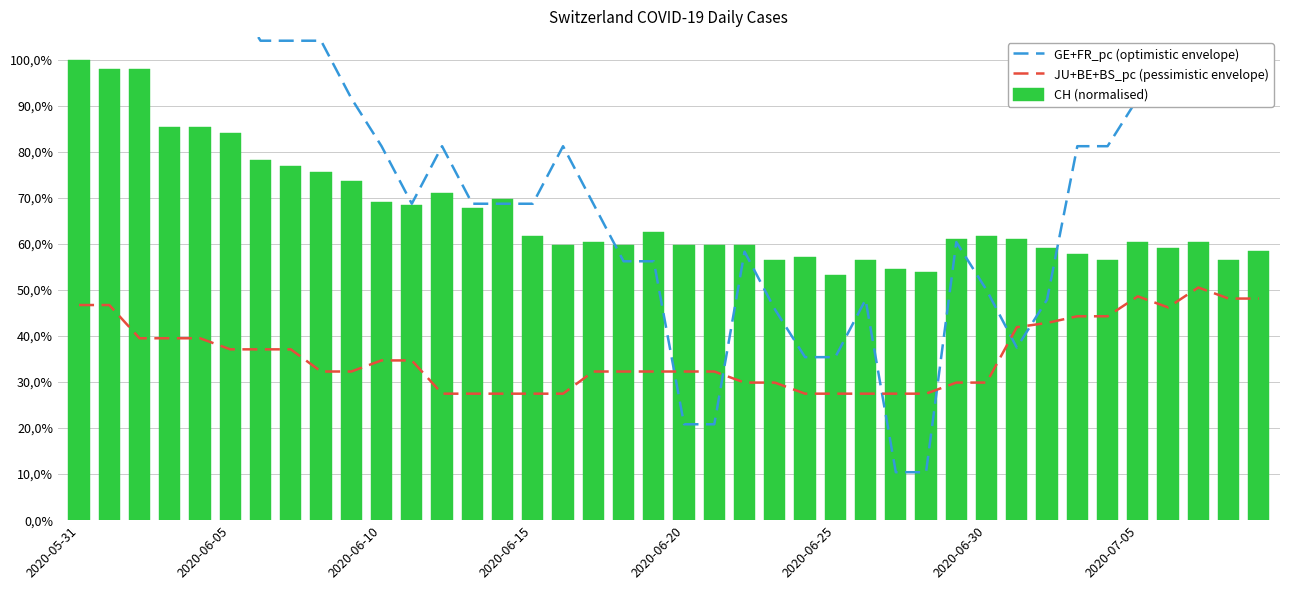

What is the label of the 17th bar from the left?

16